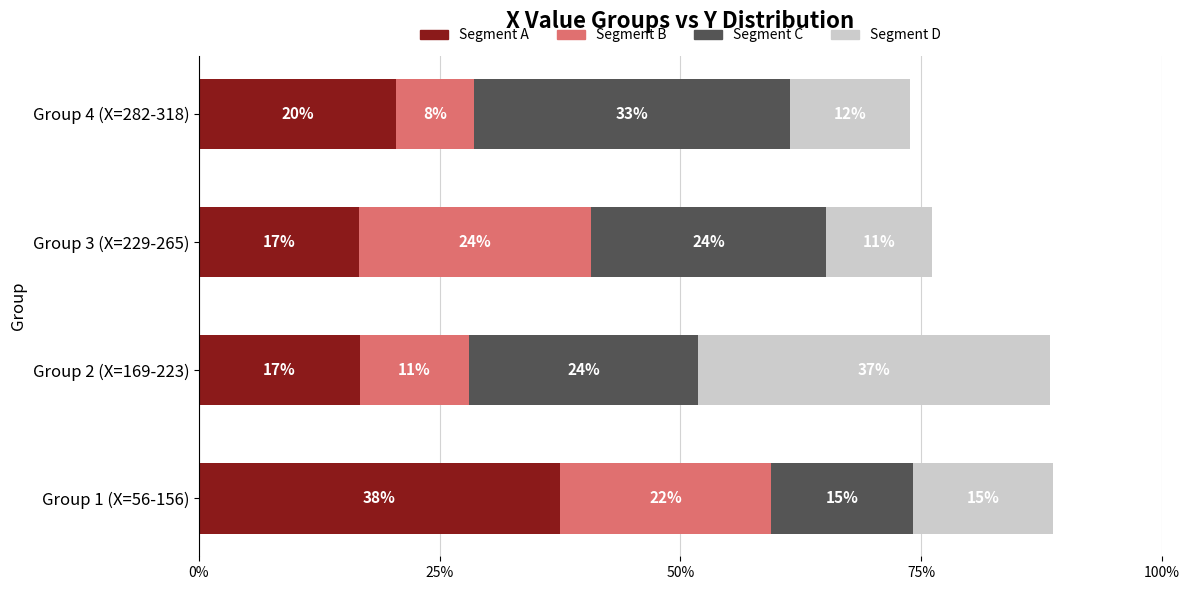

What are all the series names shown in the legend?

Segment A, Segment B, Segment C, Segment D